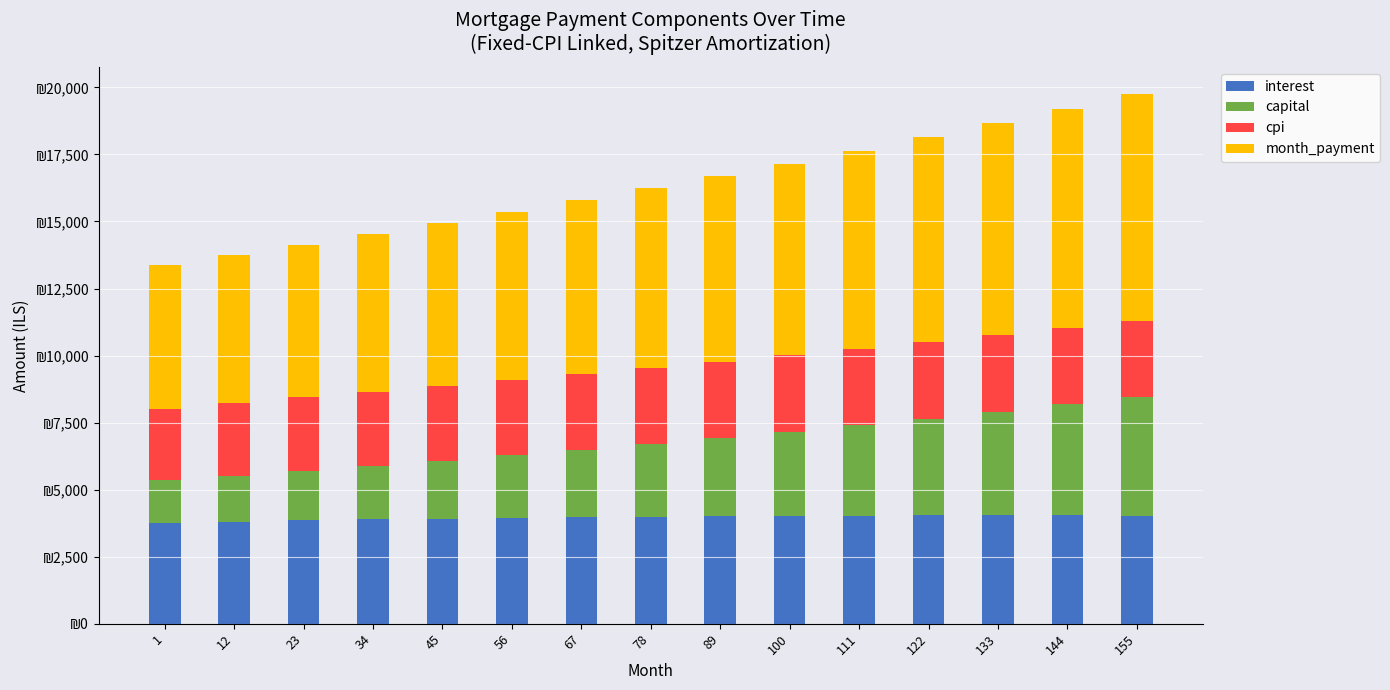

What are all the series names shown in the legend?

interest, capital, cpi, month_payment